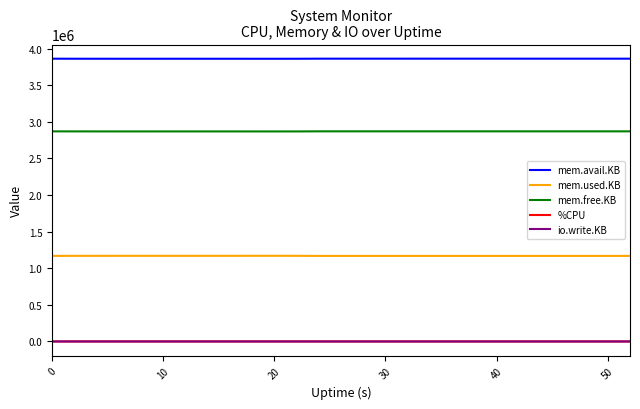

True or false: mem.avail.KB and mem.used.KB intersect in this chart.

False